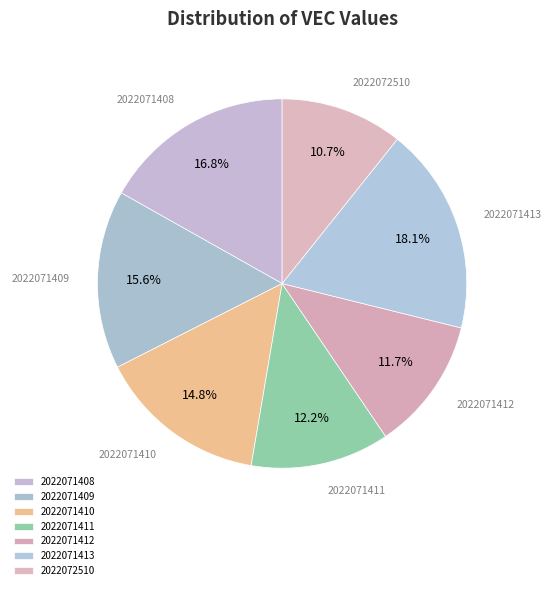

To the nearest percent, what is the difference between the 2022071411 and 2022072510 slice percentages?

1%